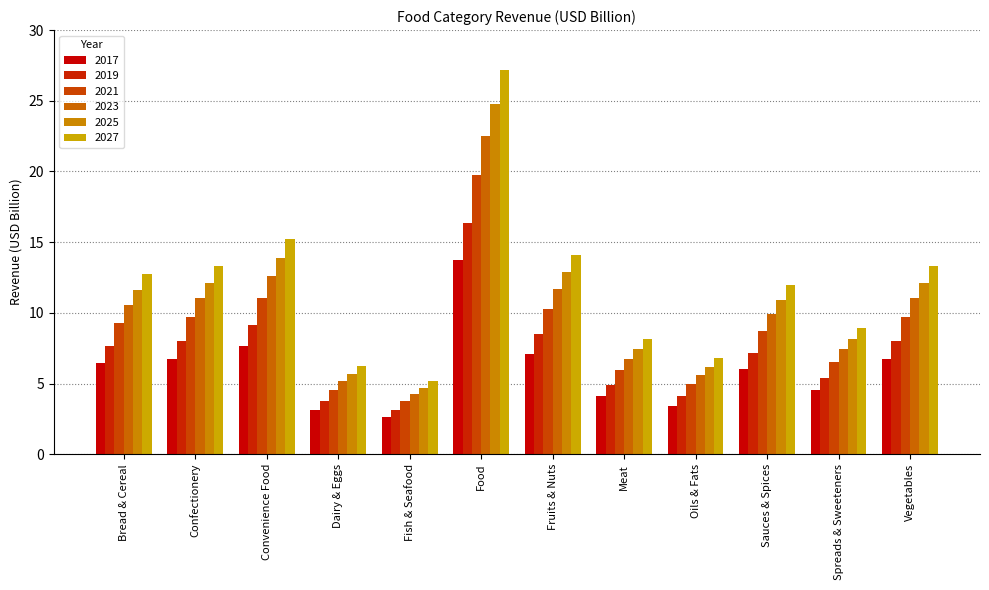

Are the bars grouped side by side (vs. stacked)?

Yes